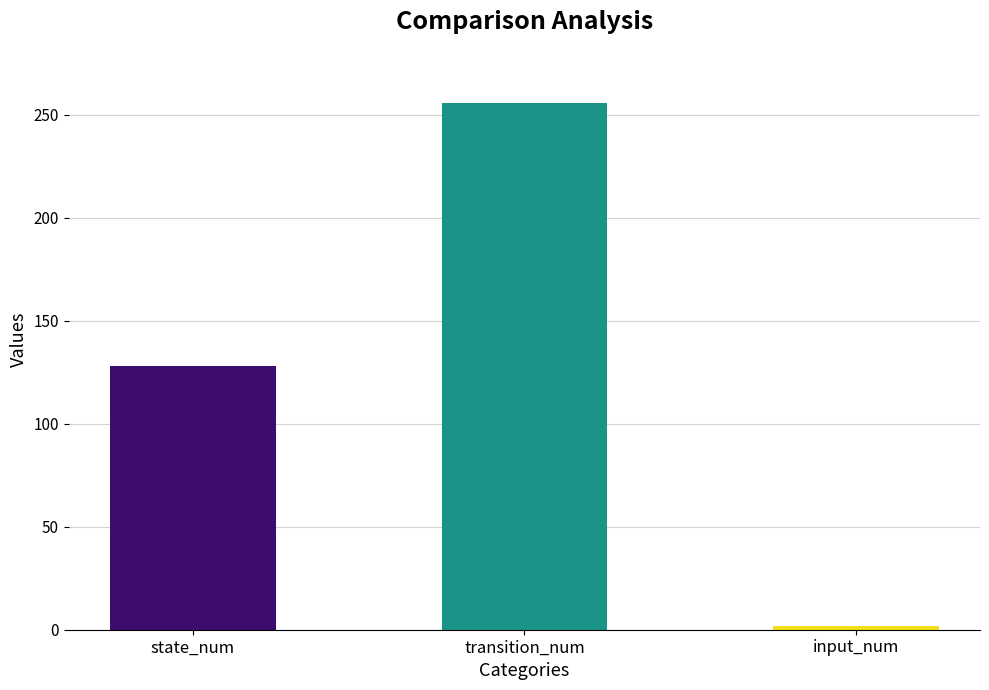

Reading right to left, what are all the values shown in this chart?

2	256	128